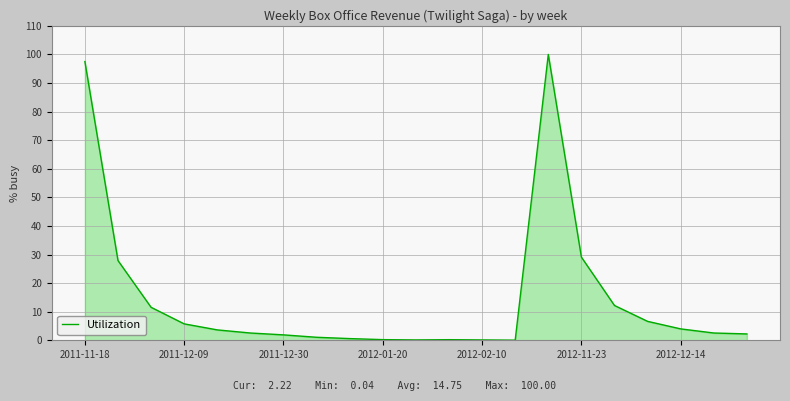

What is the difference between the maximum and minimum values?

100.0